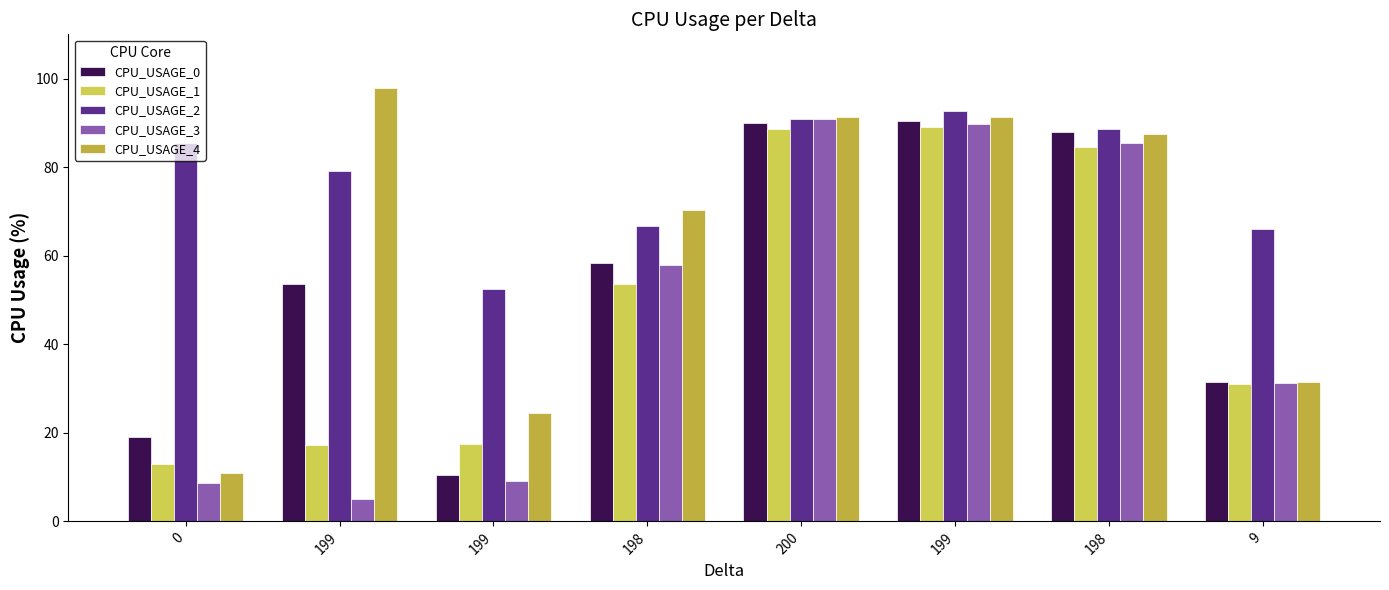

The CPU_USAGE_1 series shows 17.4 at 199. True or false?

True